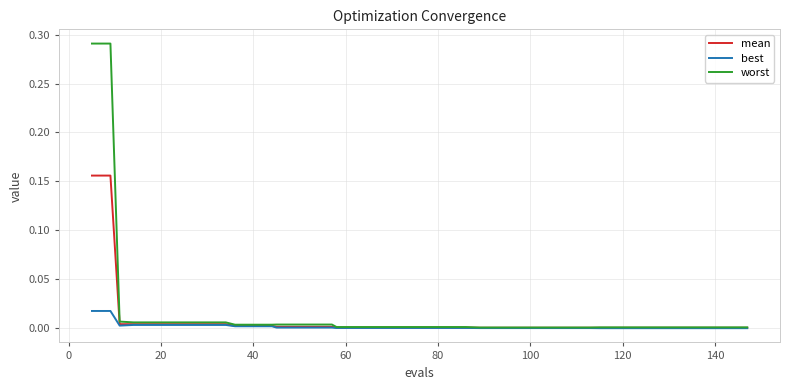

List the series in order of their peak value, lowest first.

best, mean, worst